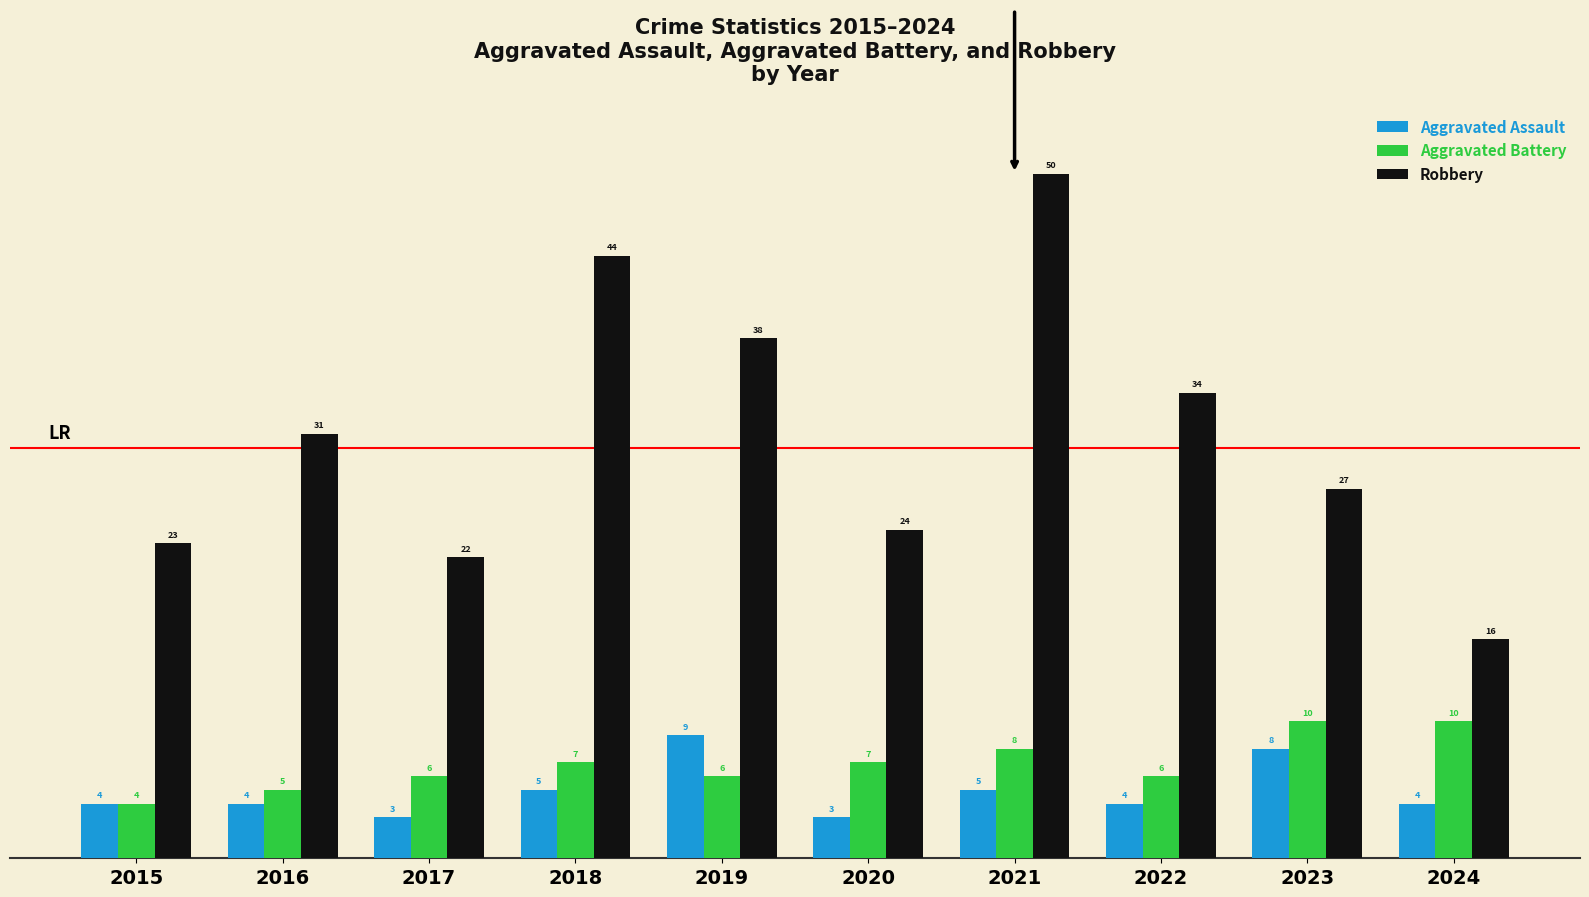

Reading right to left, what are all the values shown in this chart?

Aggravated Assault: 2024=4	2023=8	2022=4	2021=5	2020=3	2019=9	2018=5	2017=3	2016=4	2015=4
Aggravated Battery: 2024=10	2023=10	2022=6	2021=8	2020=7	2019=6	2018=7	2017=6	2016=5	2015=4
Robbery: 2024=16	2023=27	2022=34	2021=50	2020=24	2019=38	2018=44	2017=22	2016=31	2015=23